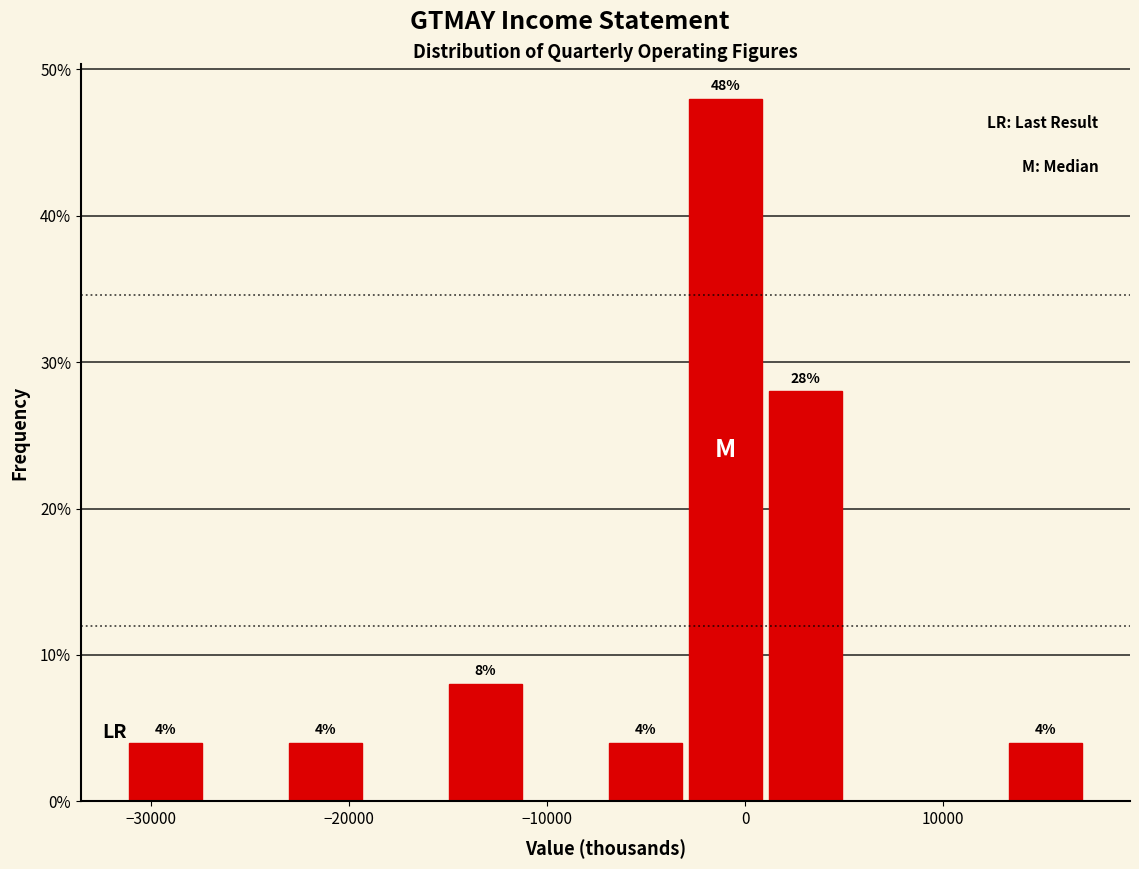

Over which range of the x-axis is the bar tallest?

-3000 to 1000